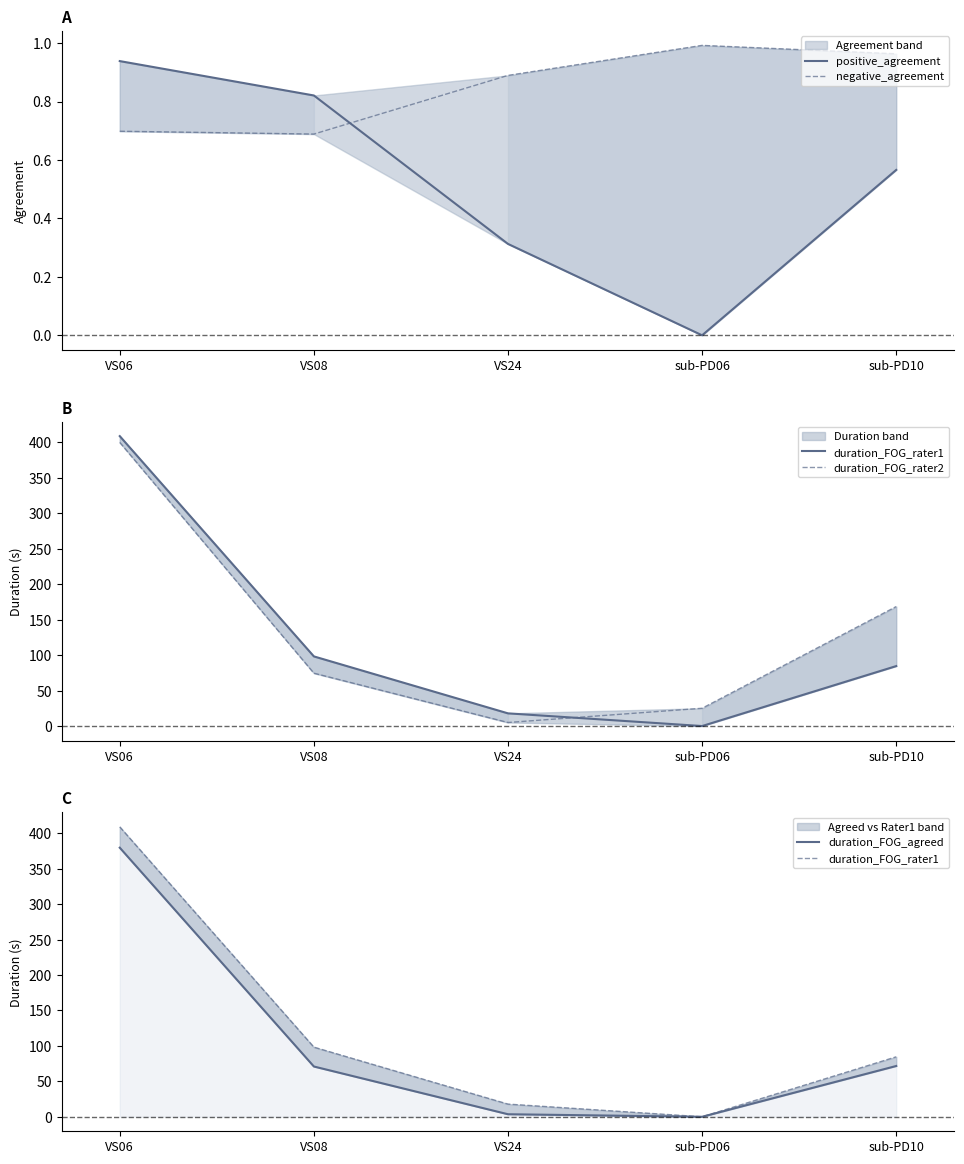

What is the difference between the second highest and minimum values in the duration_FOG_rater1 series?

98.2